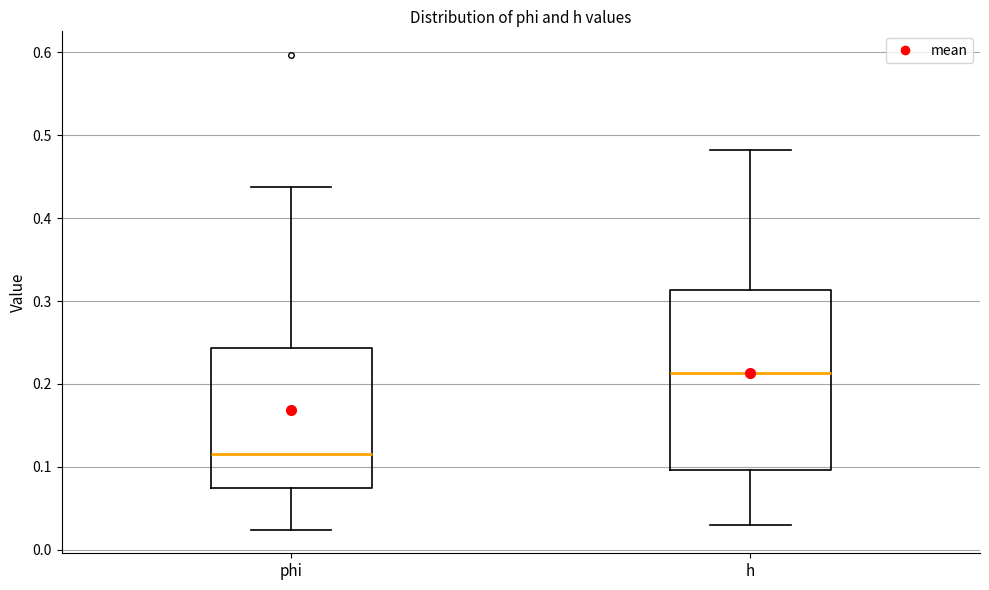

Where does the median line of the box for phi sit on the y-axis? The values are not printed on the chart, so give them approximately, as read against the axis.

0.12